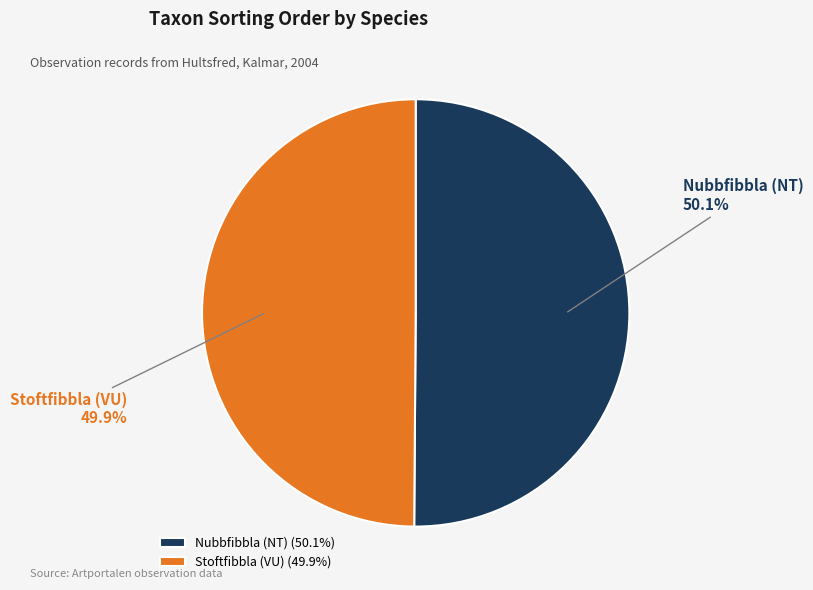

How many slices are in this pie chart?

2